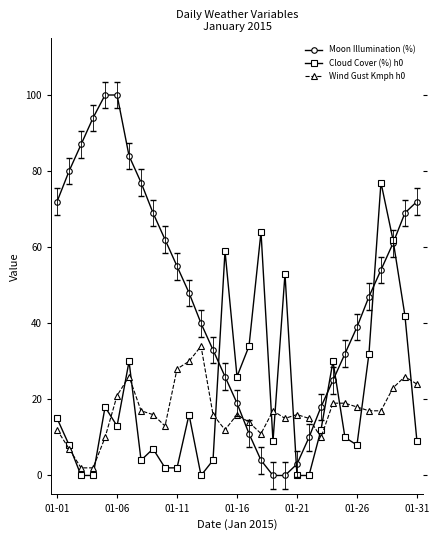

Which series has the widest spread of values?

Moon Illumination (%)